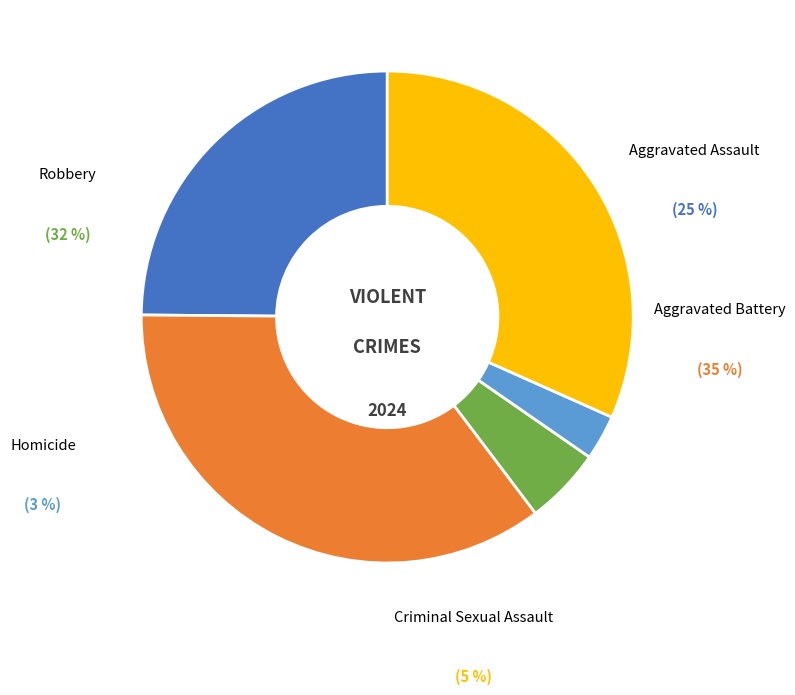

To the nearest percent, what is the difference between the Homicide and Criminal Sexual Assault slice percentages?

2%